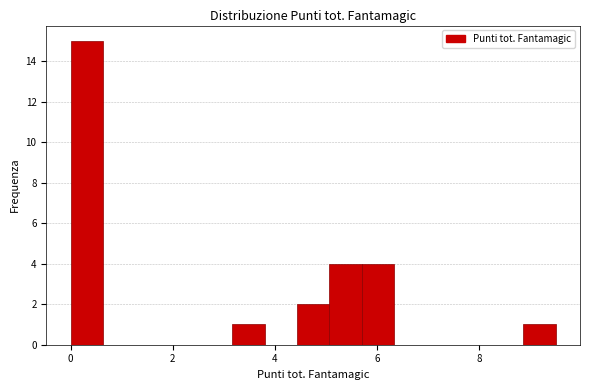

Read against the x-axis, roughly where is the centre of the tallest bar?

0.4